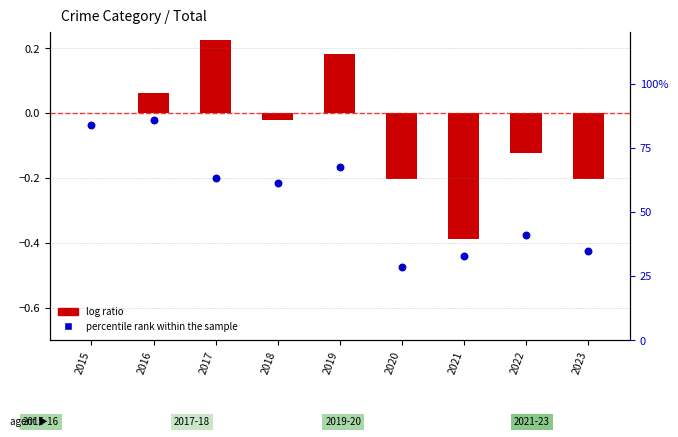

Which series has the largest Y range (max minus min)?

log ratio